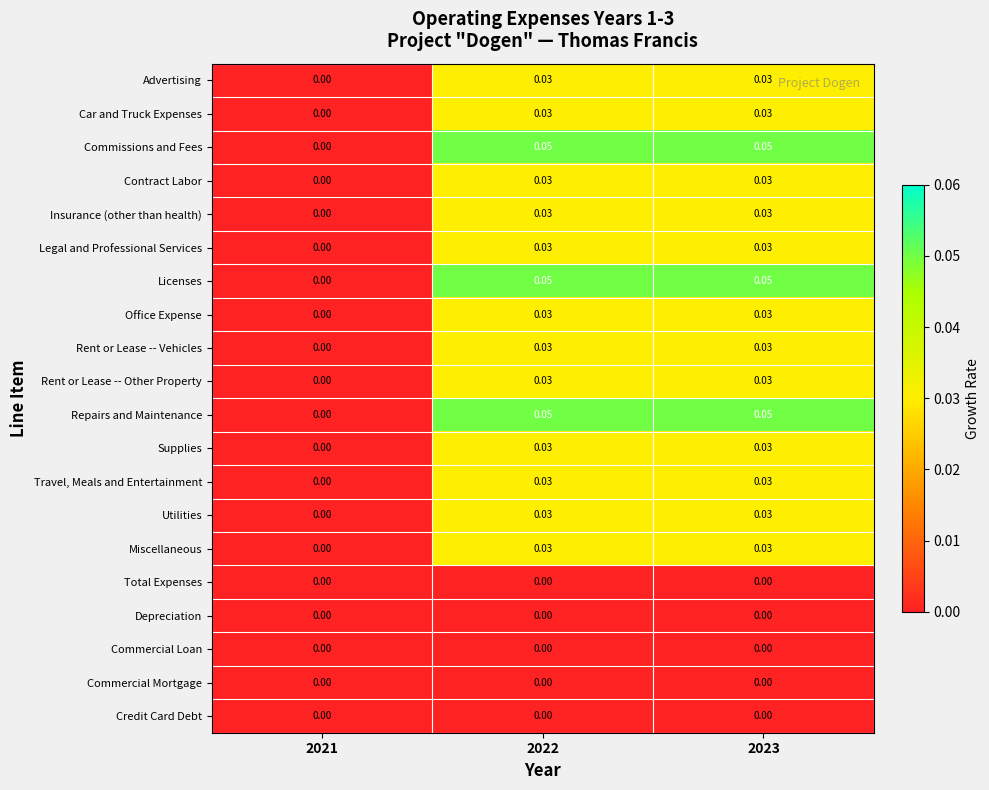

Is the value of Rent or Lease -- Vehicles at 2023 greater than the value of Supplies at 2021?

Yes